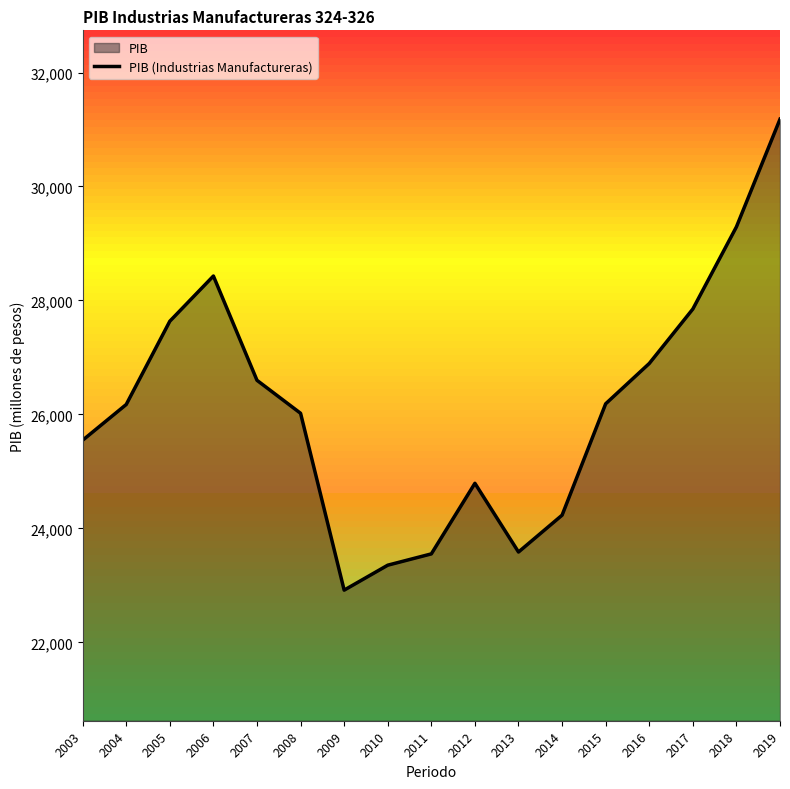

What is the difference between the maximum and minimum values?

8264.3